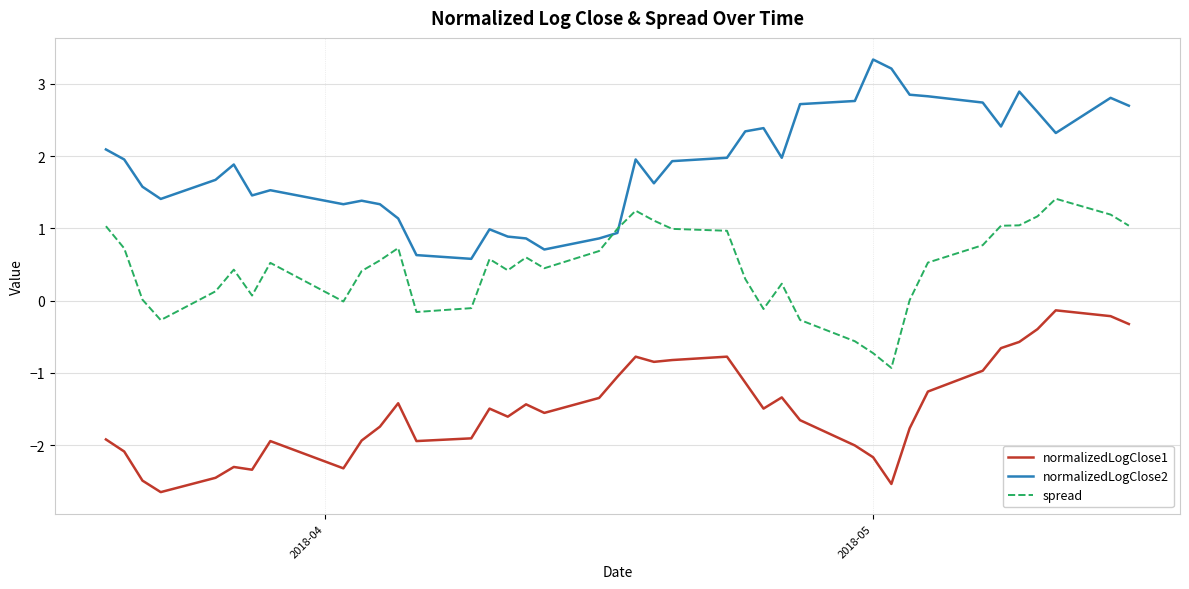

Which series has the largest total across all categories?

normalizedLogClose2